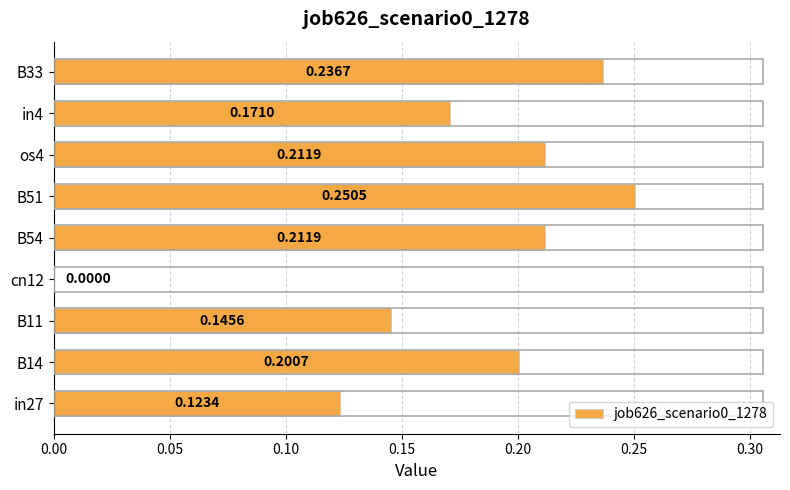

Which category has the highest value across all series?

B51